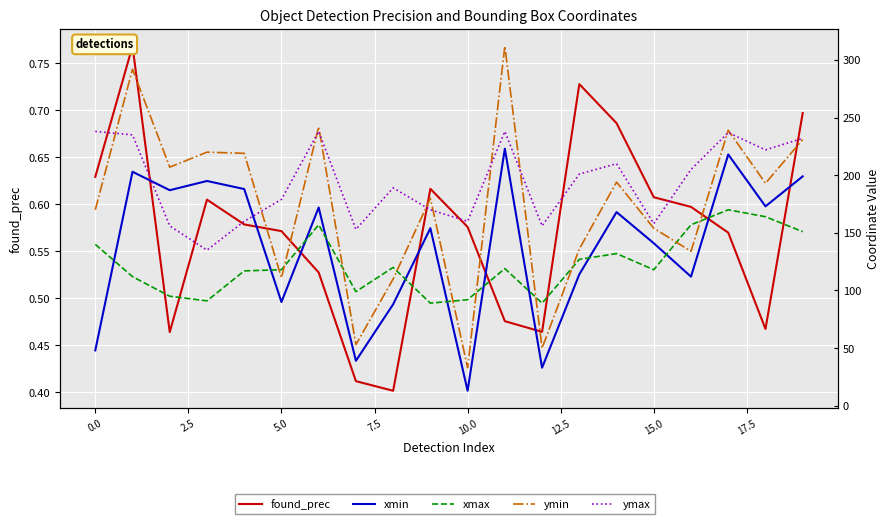

True or false: ymax has more than 0 points higher than both neighbors.

True